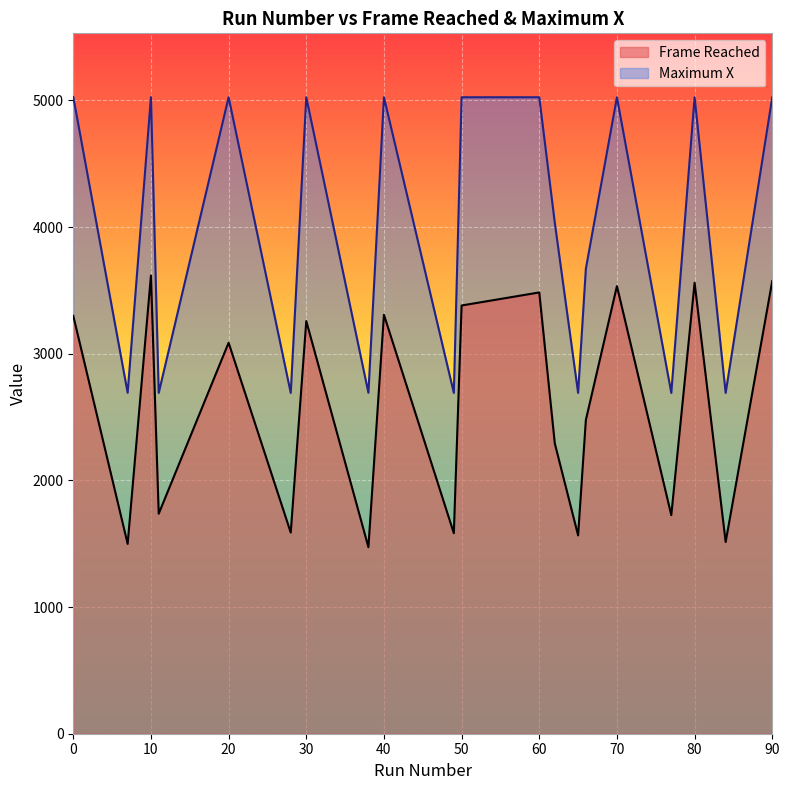

Between 50 and 49, which is larger?

50